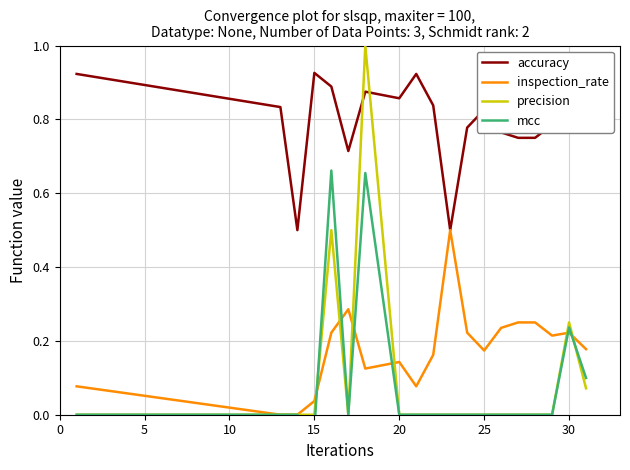

What is the label of the 7th point from the left?

30